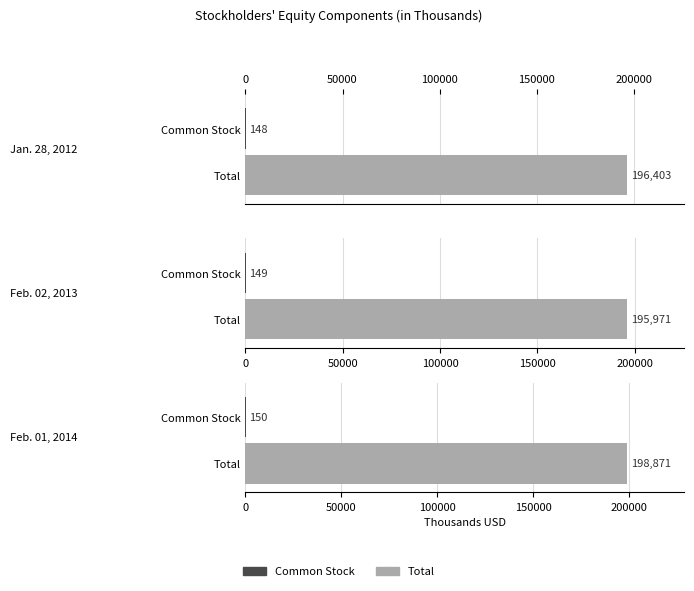

Is it true that Total equals 312459 at Feb. 02, 2013?

False